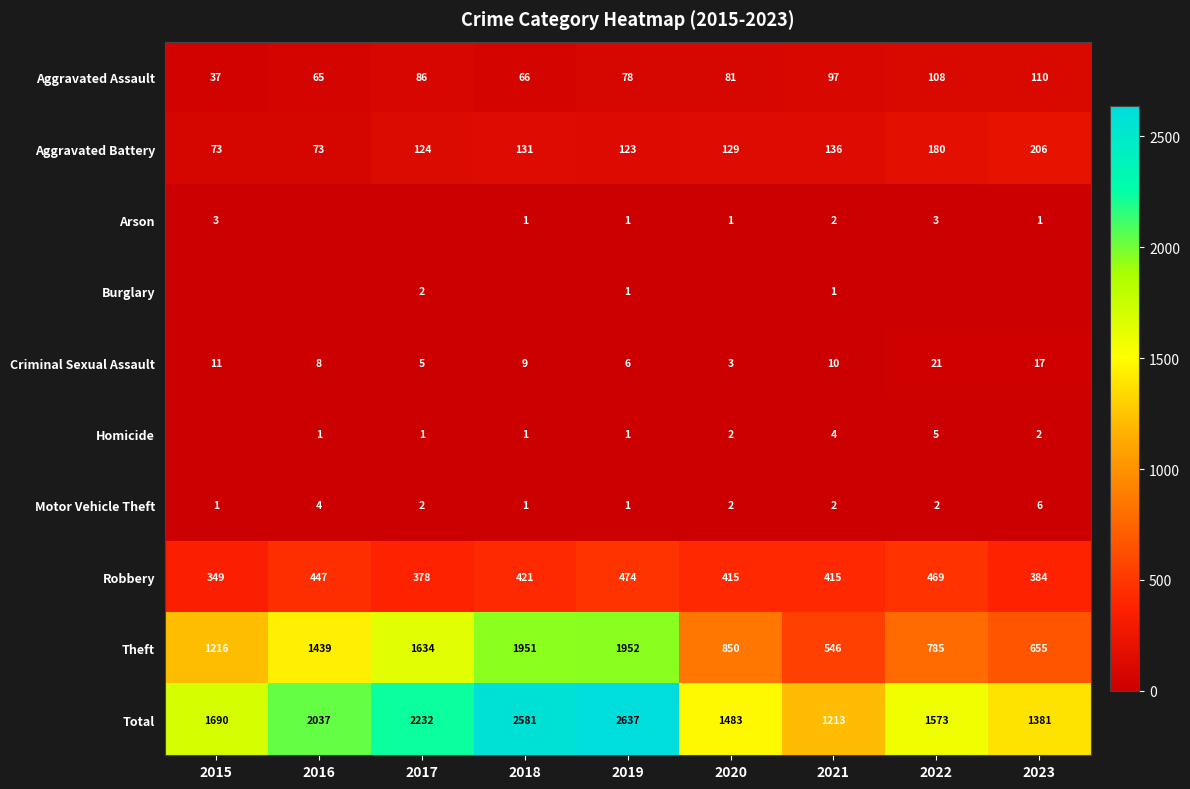

Rank the categories by Criminal Sexual Assault value from lowest to highest.

2020, 2017, 2019, 2016, 2018, 2021, 2015, 2023, 2022